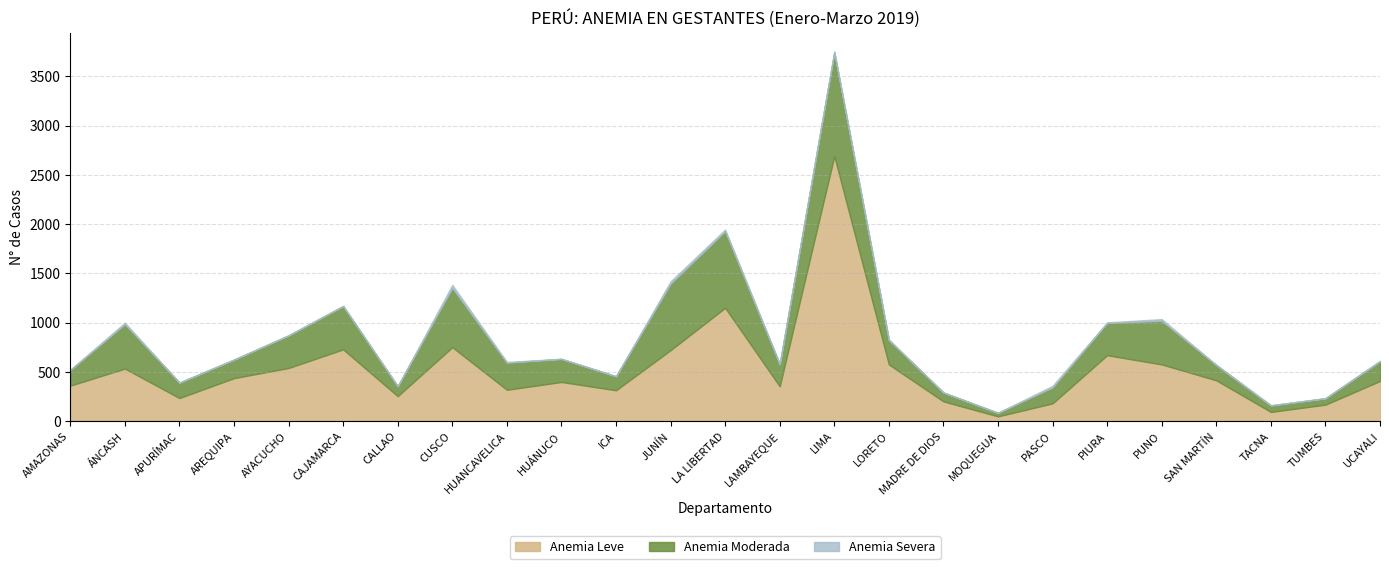

Is it true that Anemia Severa equals 2 at SAN MARTÍN?

True